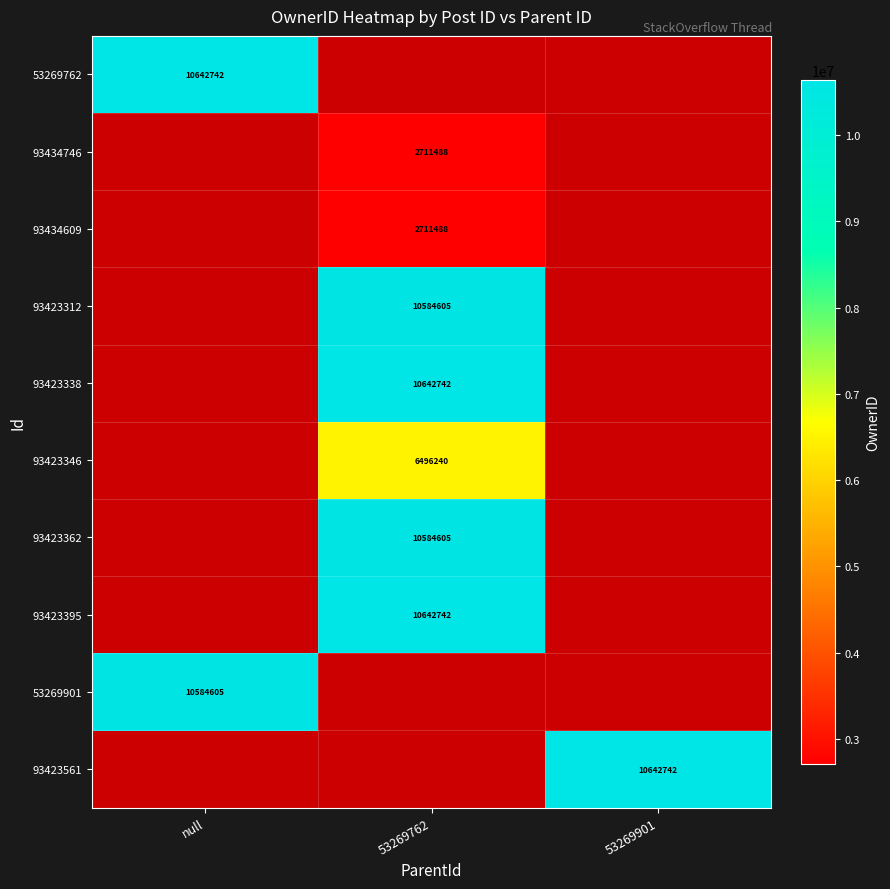

Between 53269901 and null, which is larger?

null